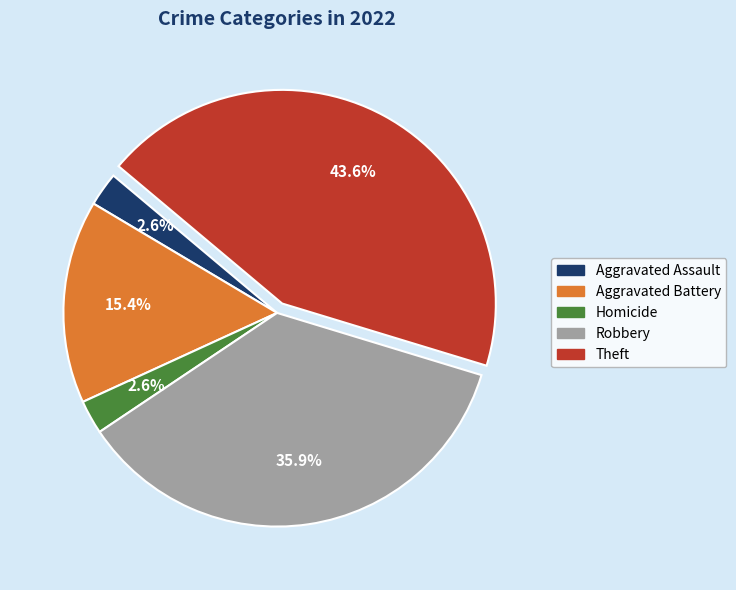

To the nearest percent, what is the difference between the largest and smallest slice percentages?

41%